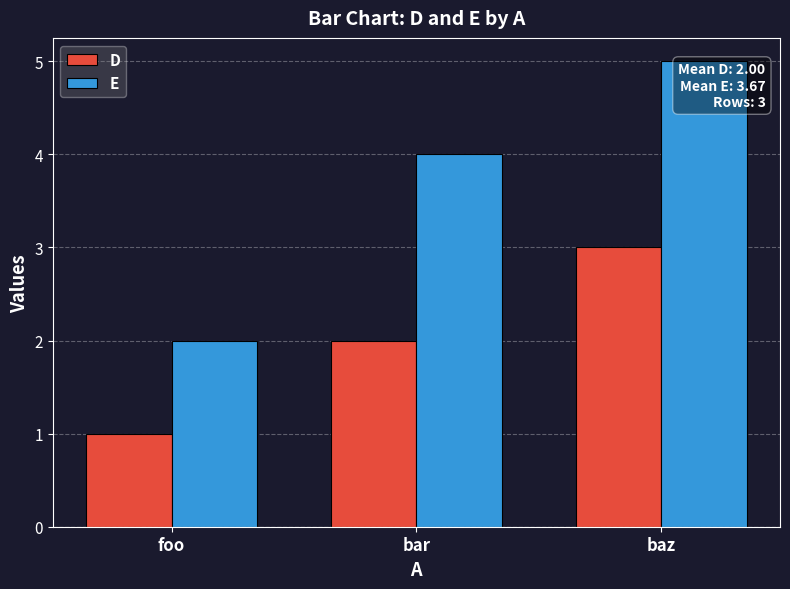

The E series shows 3 at foo. True or false?

False